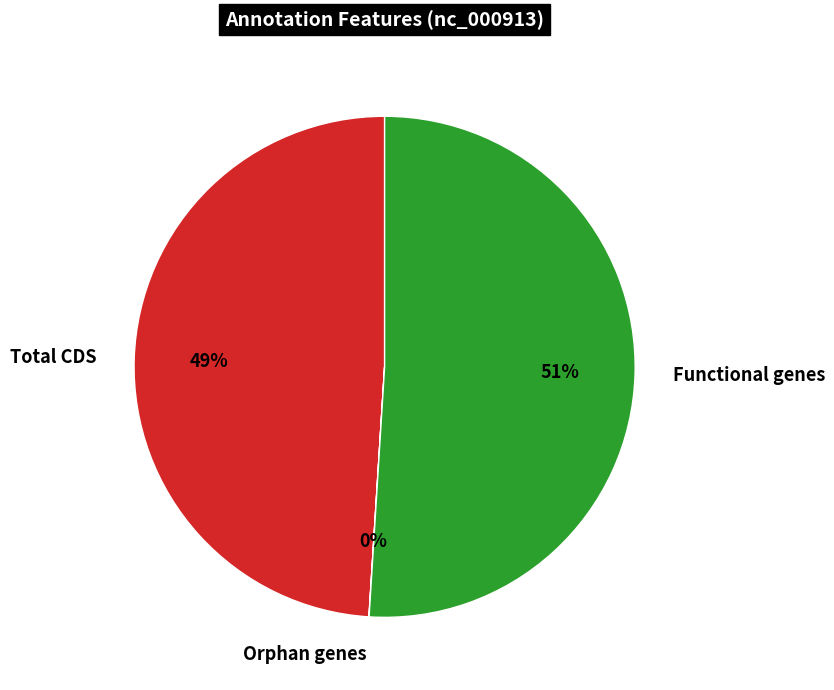

To the nearest percent, what is the difference between the largest and smallest slice percentages?

51%